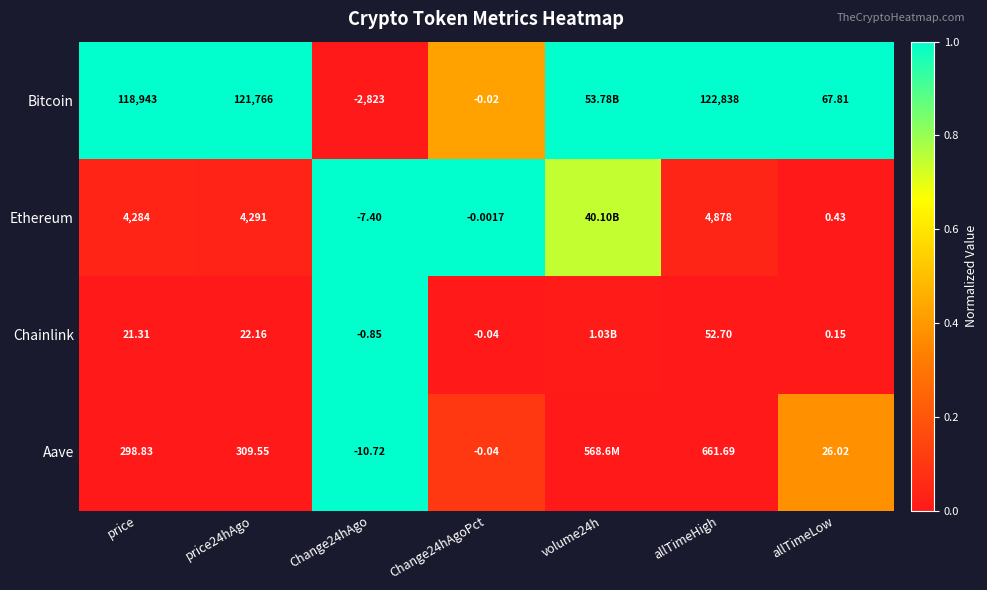

True or false: Chainlink has a value of 0.6 at price.

False